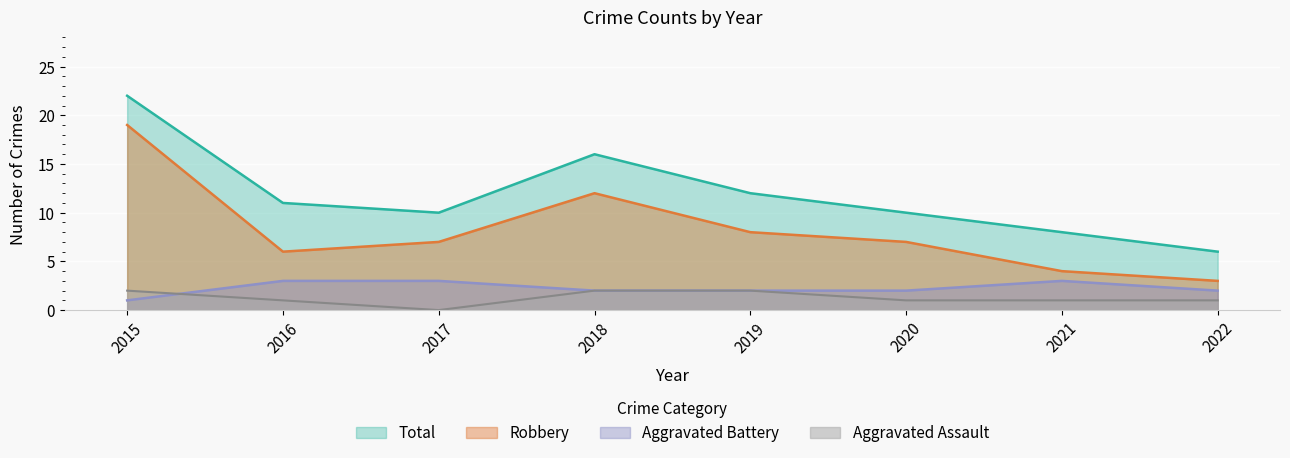

At which label does Aggravated Assault reach its minimum?

2017